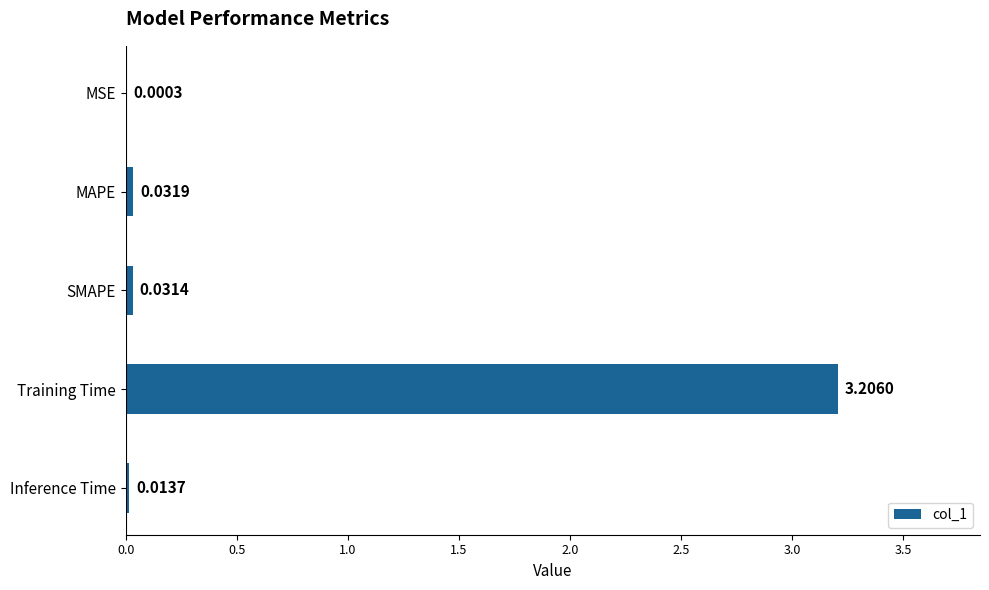

Where is the data nearest to the value 1?

MAPE